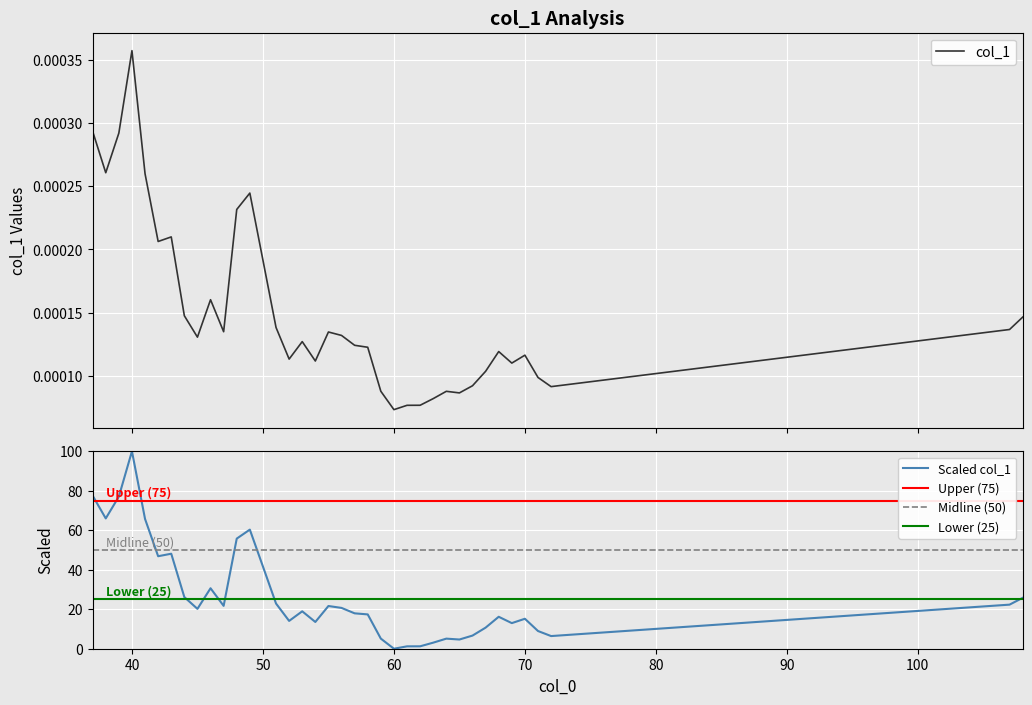

True or false: there are more than 0 points higher than both neighbors.

True